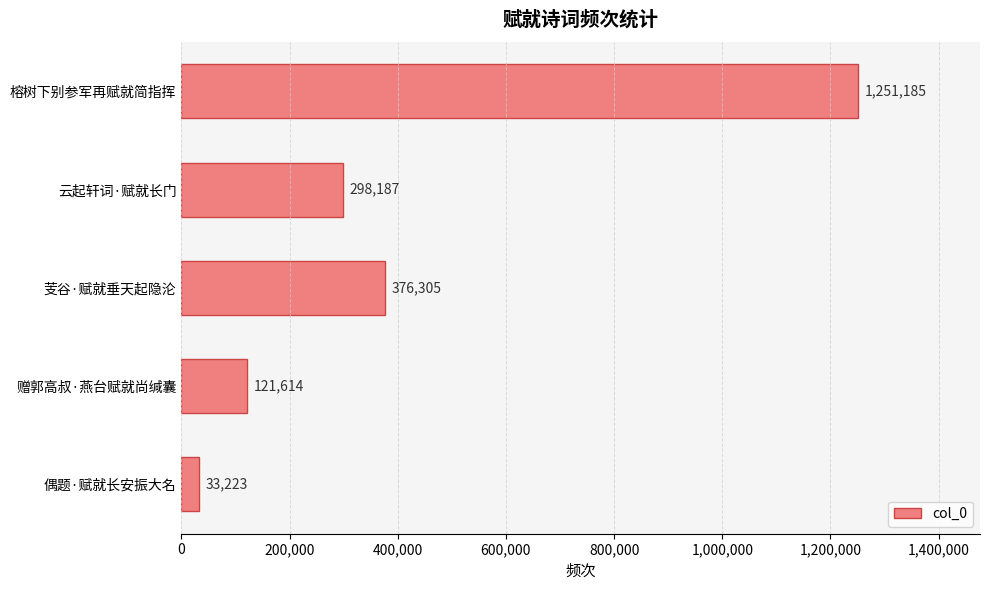

What is the label of the 3rd bar from the top?

芰谷·赋就垂天起隐沦